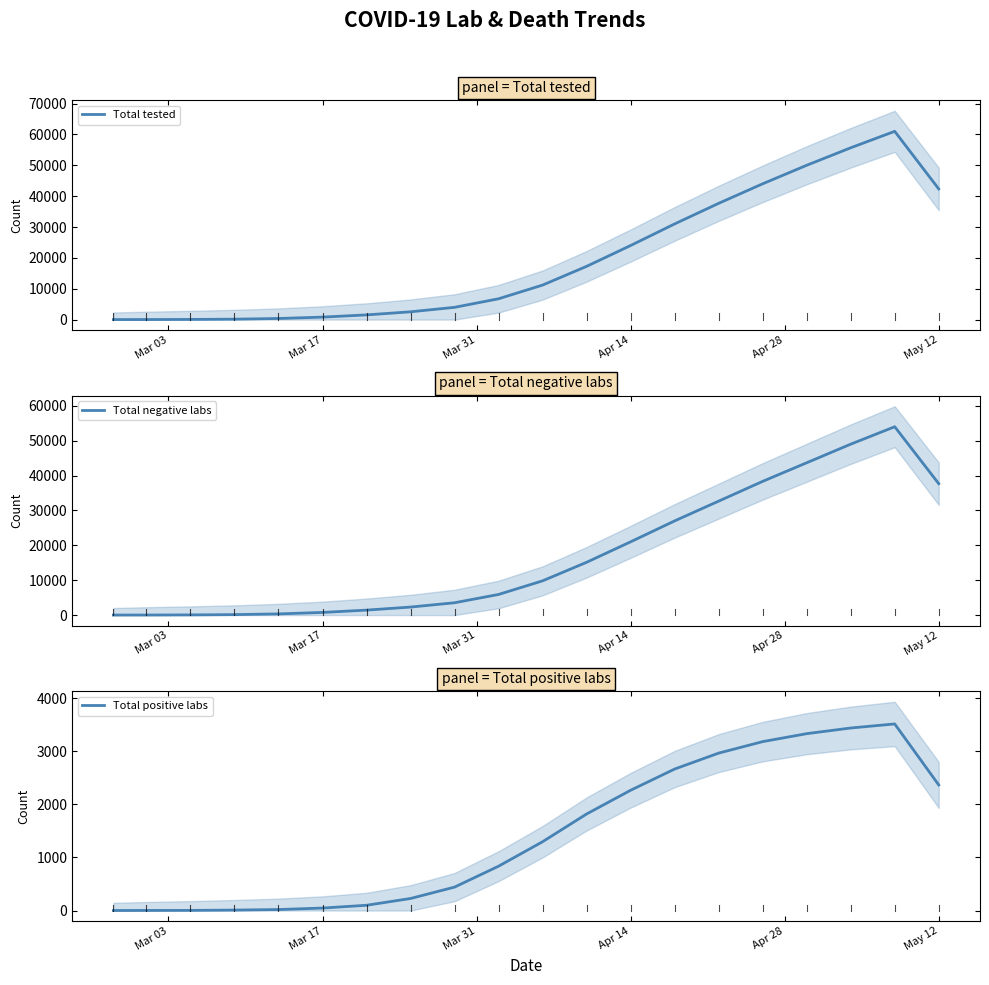

What is the maximum value for Total tested?

61000.0